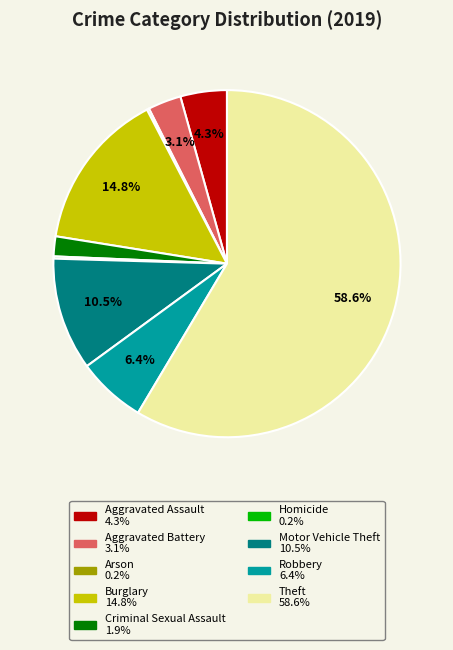

What portion of the pie excludes Motor Vehicle Theft?

89.5%